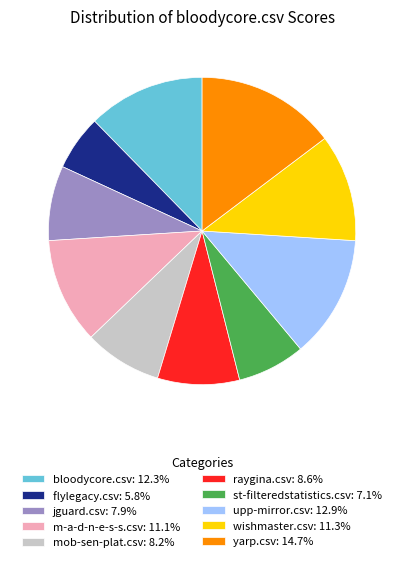

Is there a majority slice in this chart?

No